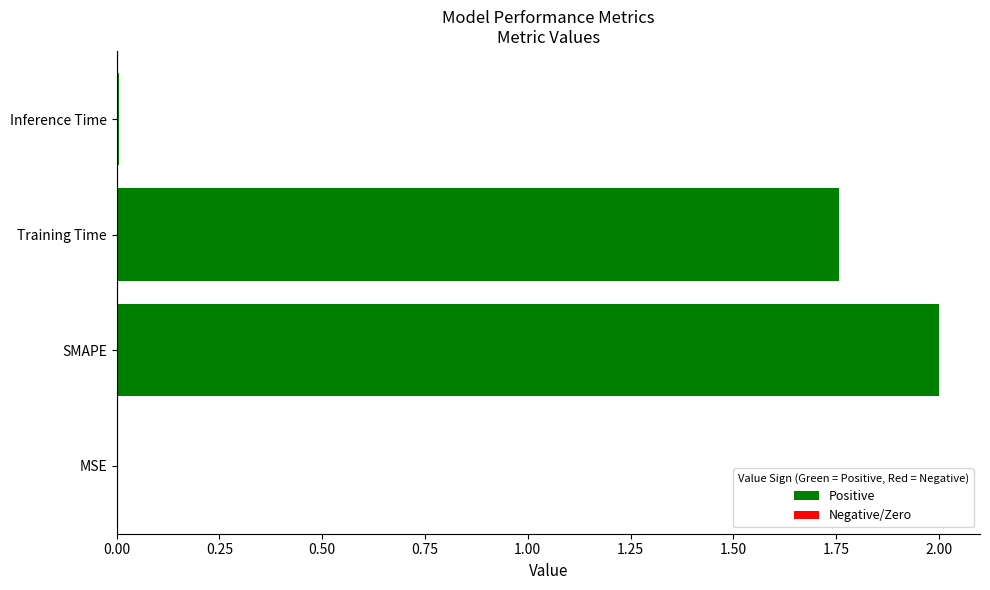

What is the average value?

0.9